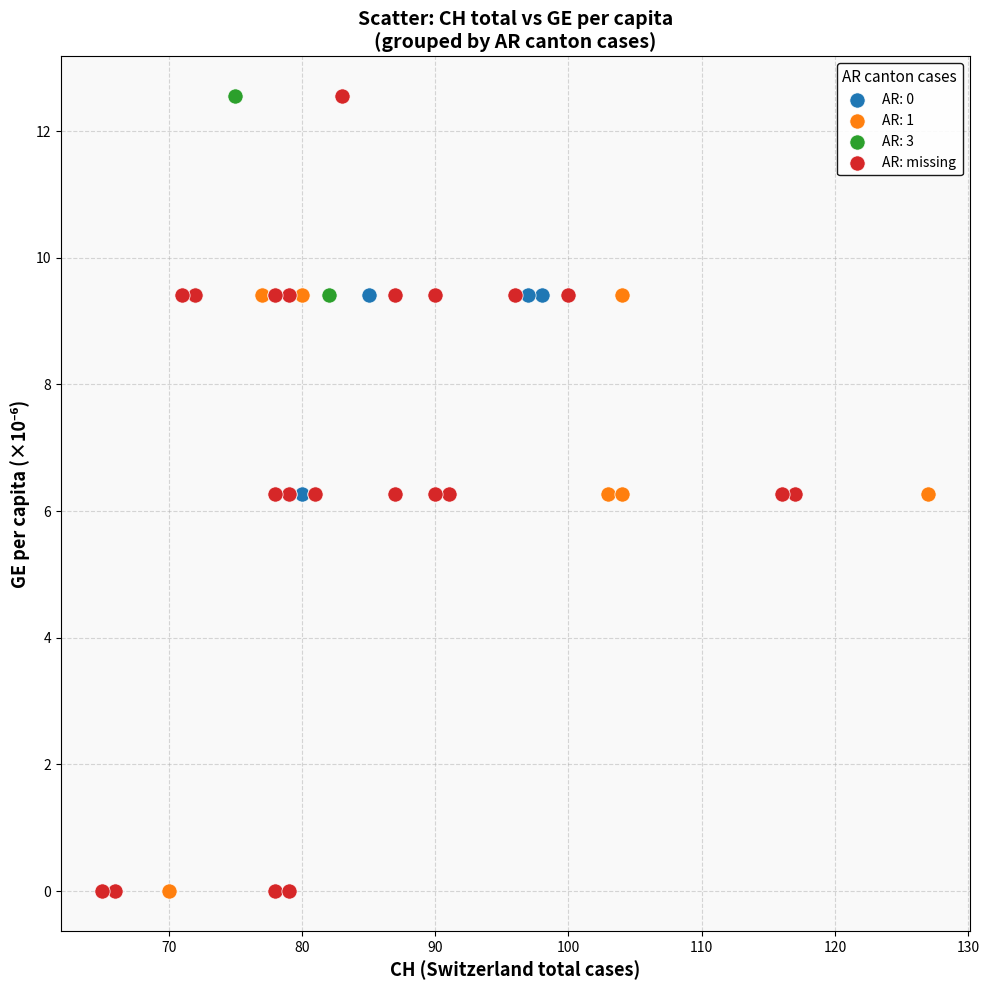

Which series has the widest spread of Y values?

AR: missing